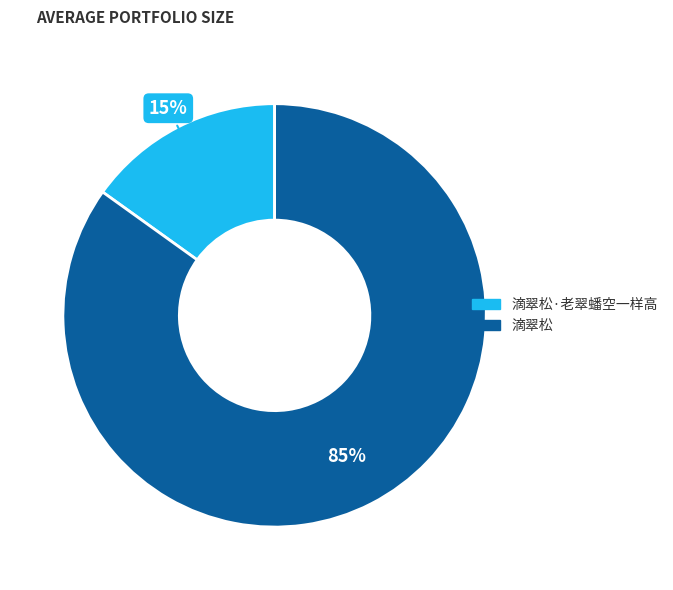

To the nearest percent, what is the difference between the largest and smallest slice percentages?

70%